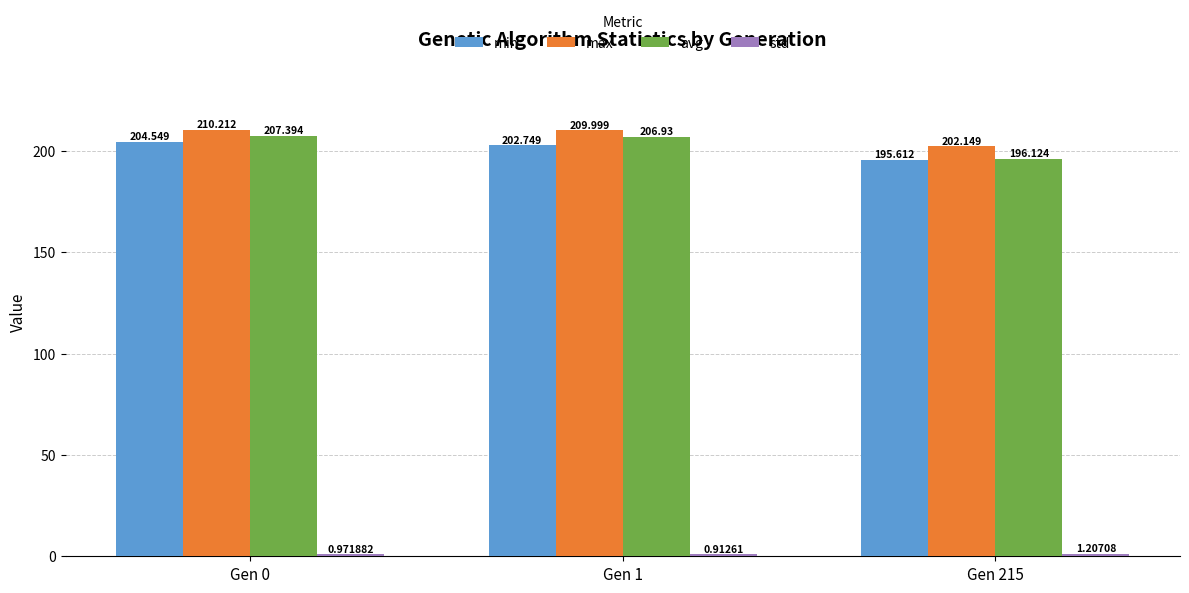

Which label corresponds to the smallest value in the chart?

Gen 1